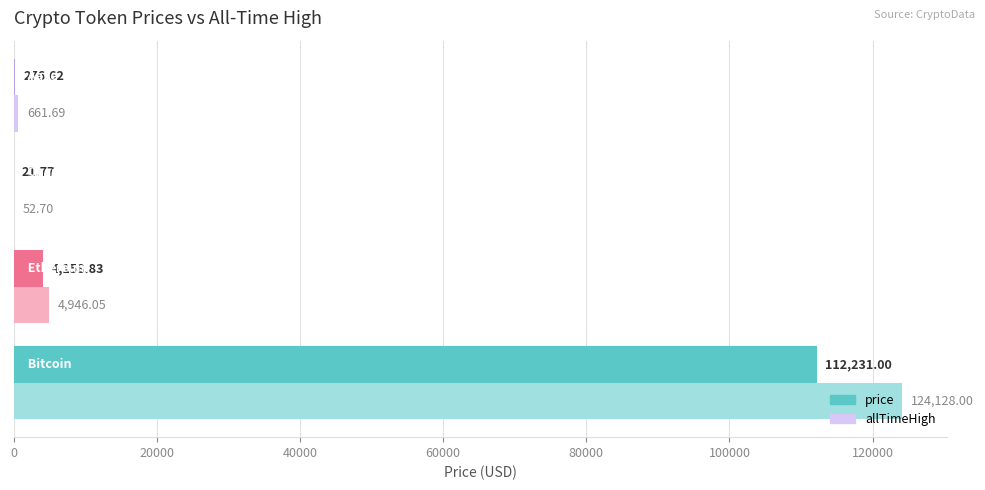

What is the sum of all allTimeHigh values?

129788.4